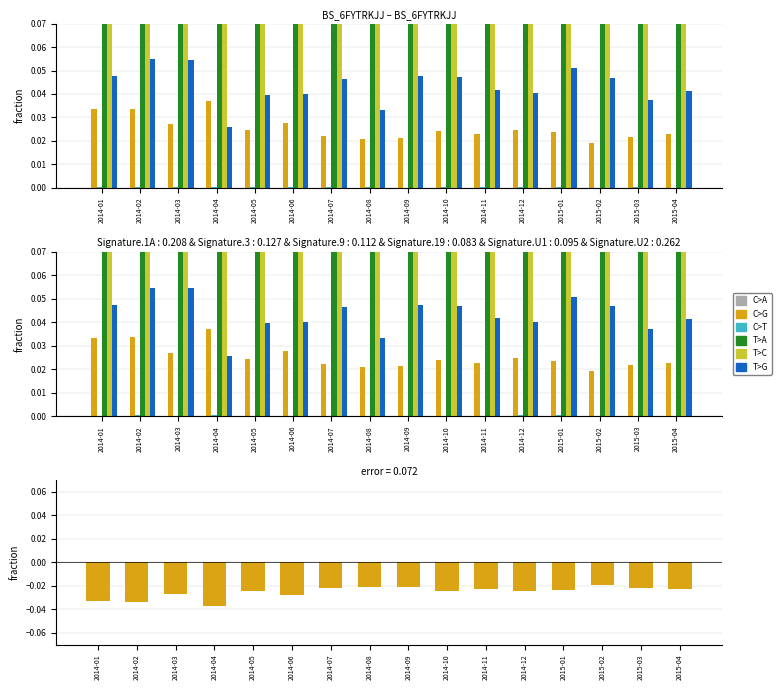

What is the total value across all series at 2014-05?

1.0